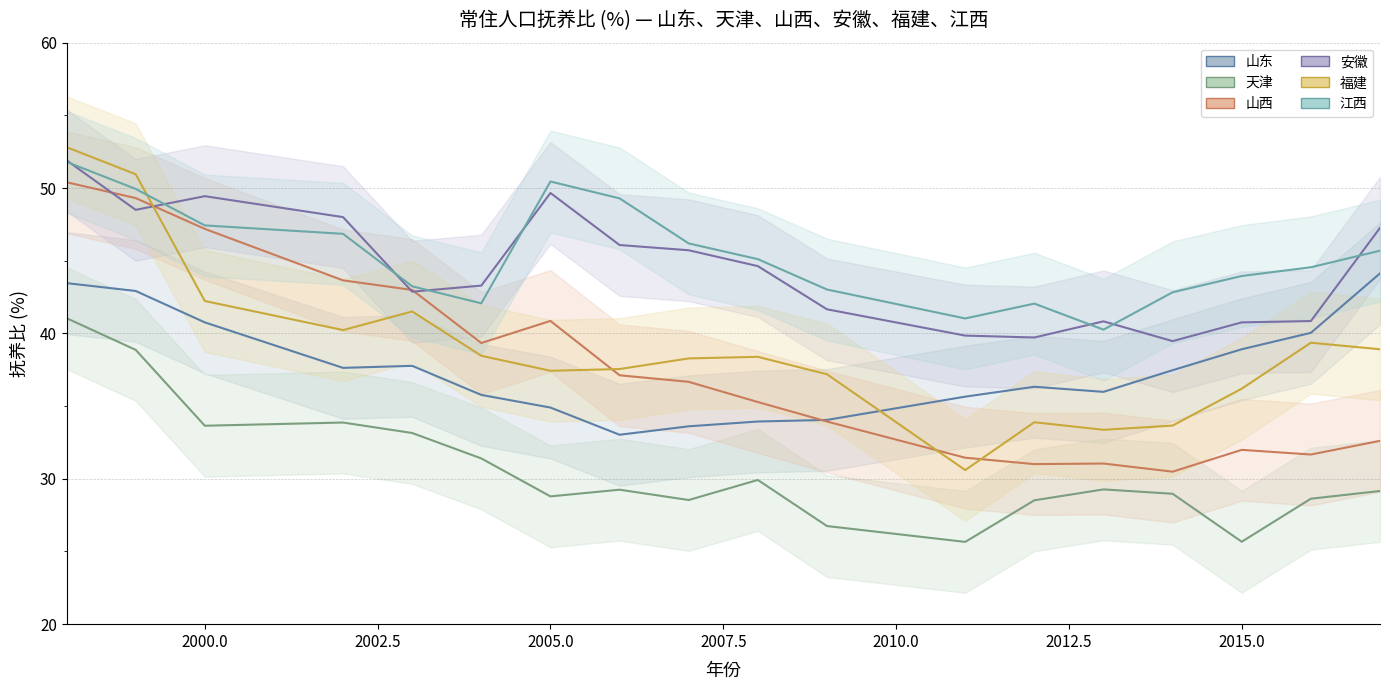

Between which two adjacent categories do 山东 and 福建 first intersect?

2009 and 2011